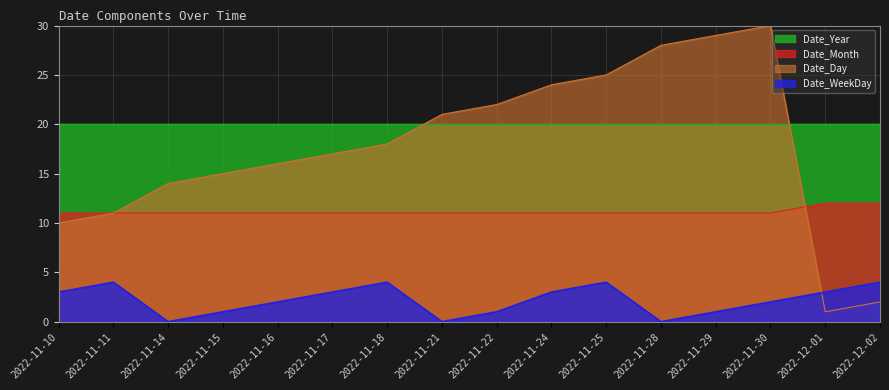

What are all the series names shown in the legend?

Date_Year, Date_Month, Date_Day, Date_WeekDay